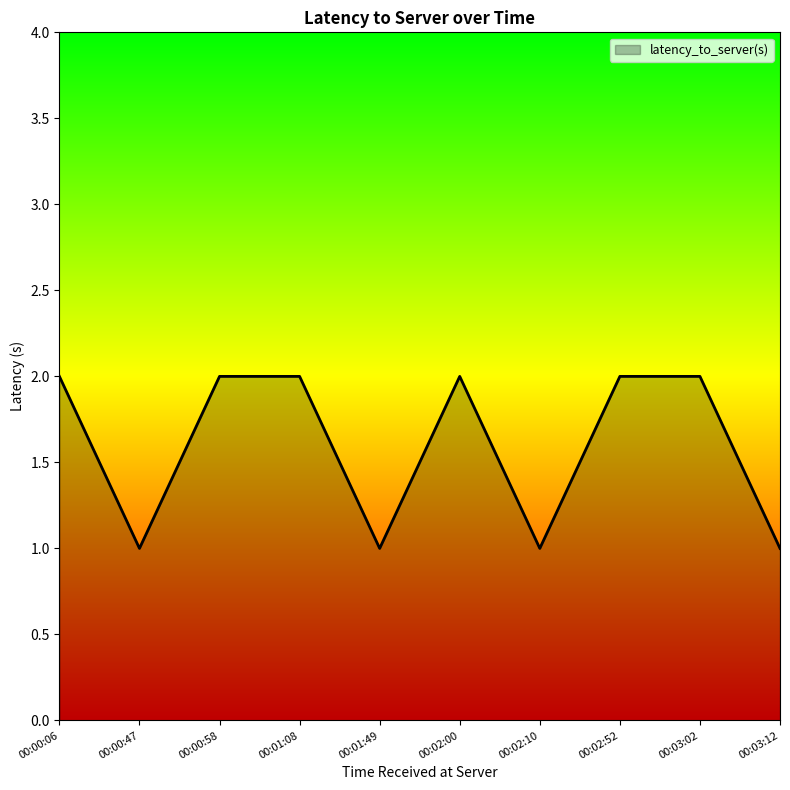

Reading right to left, extract all data points from this chart.

00:03:12=1	00:03:02=2	00:02:52=2	00:02:10=1	00:02:00=2	00:01:49=1	00:01:08=2	00:00:58=2	00:00:47=1	00:00:06=2